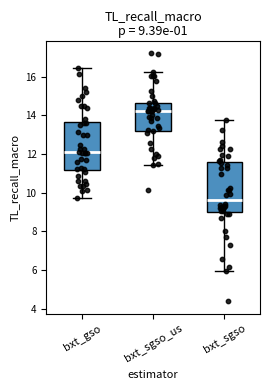

Which box's median line is the highest?

bxt_sgso_us